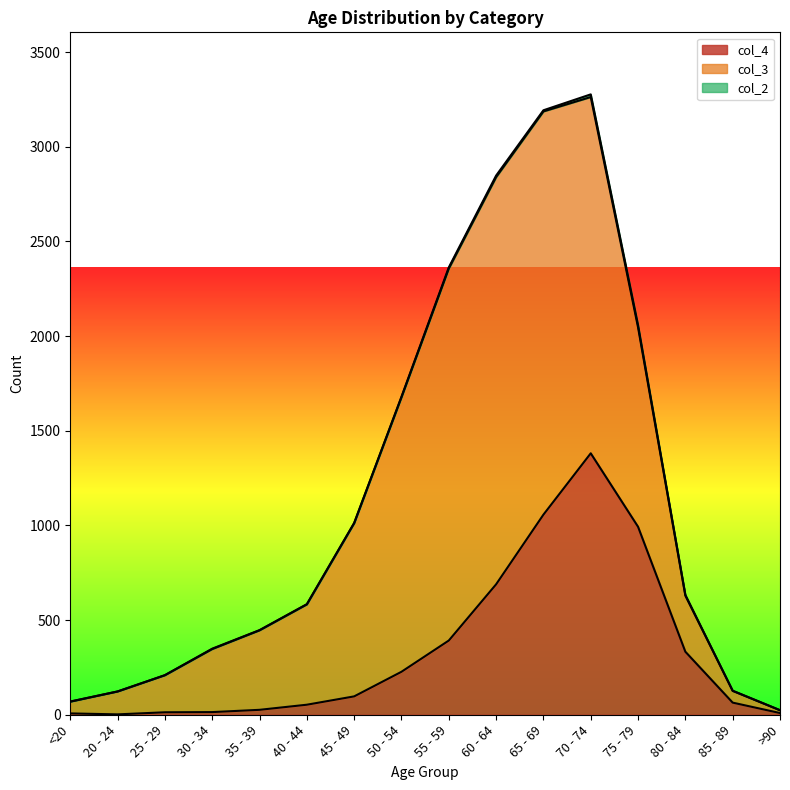

What is the total value across all series at 85 - 89?

127